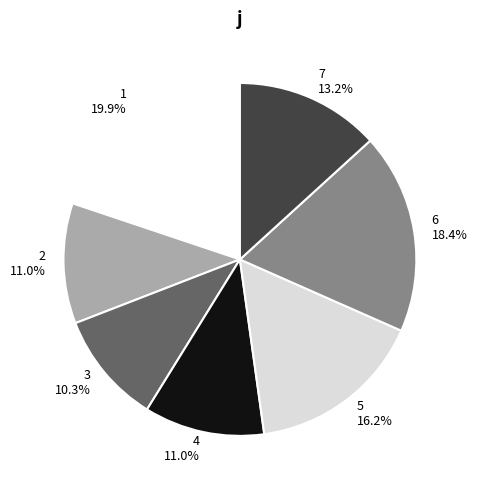

Which slice is the smallest?

3